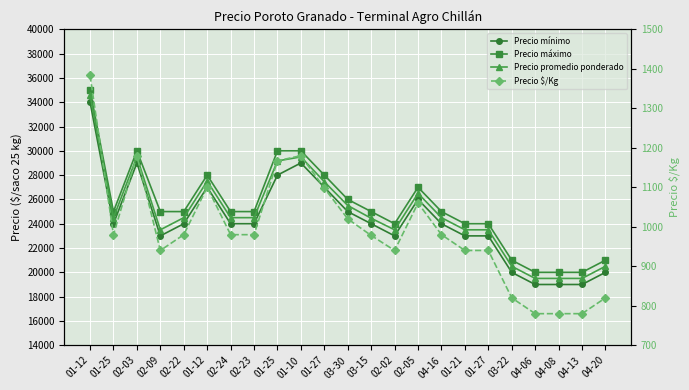

What is the label of the 21st point from the left?

04-08